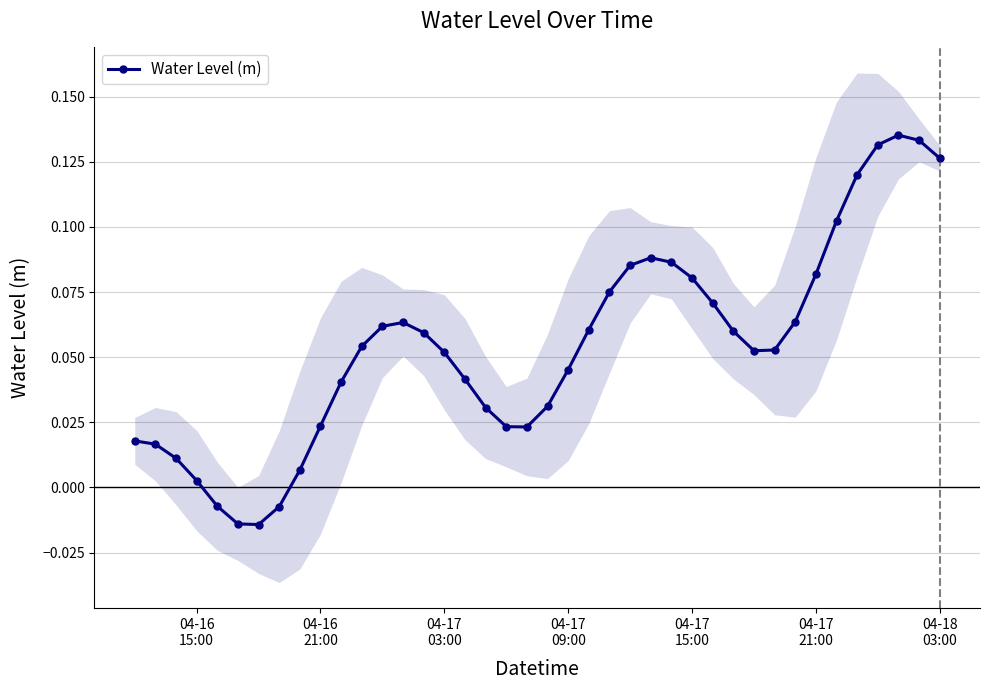

What is the maximum value shown in the chart?

0.1